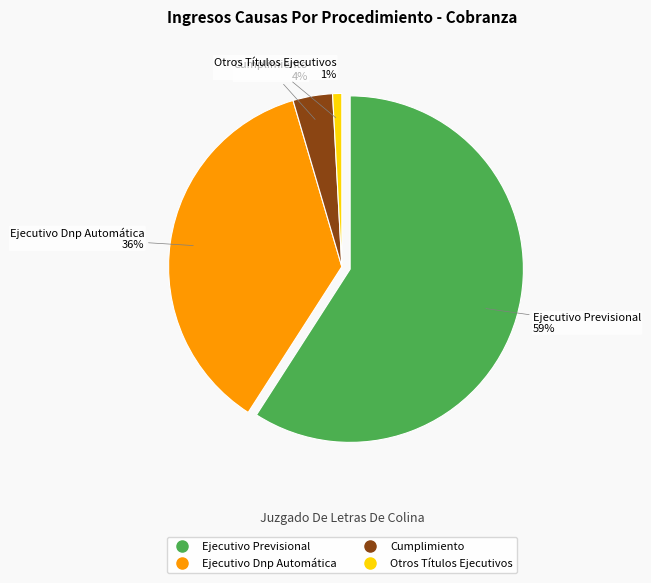

How much of the chart is everything except Otros Títulos Ejecutivos?

99.1%